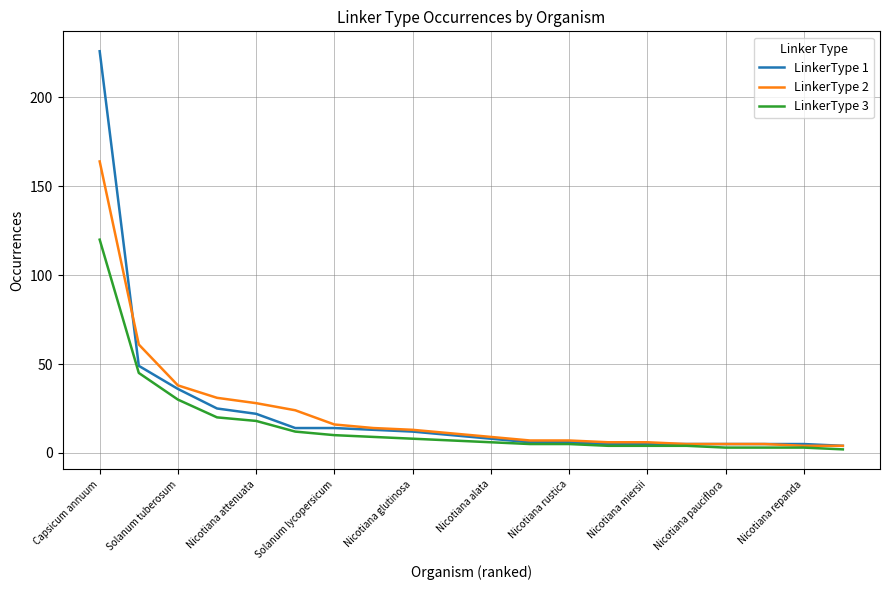

What is the maximum value shown in the chart?

226